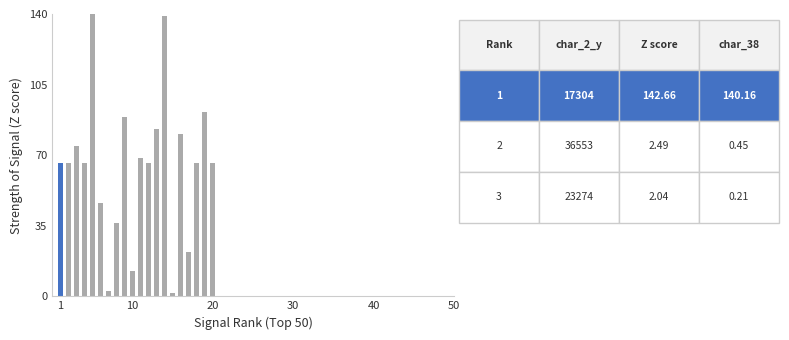

What is the average value?

64.3